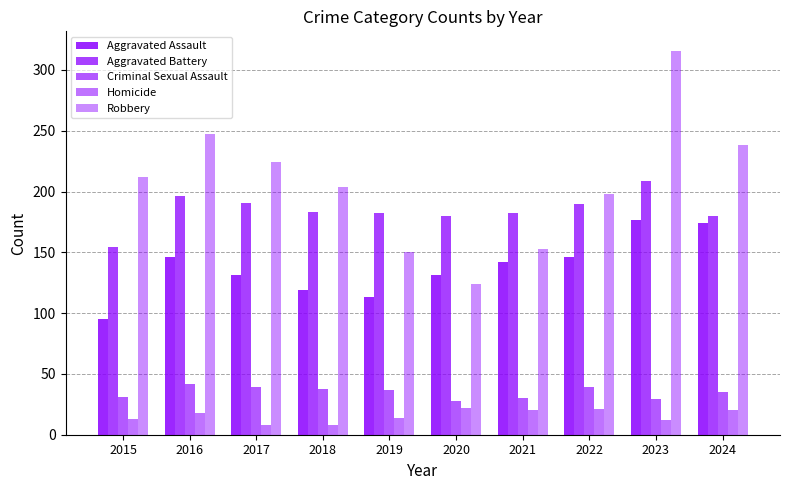

Is it true that Robbery equals 375 at 2017?

False